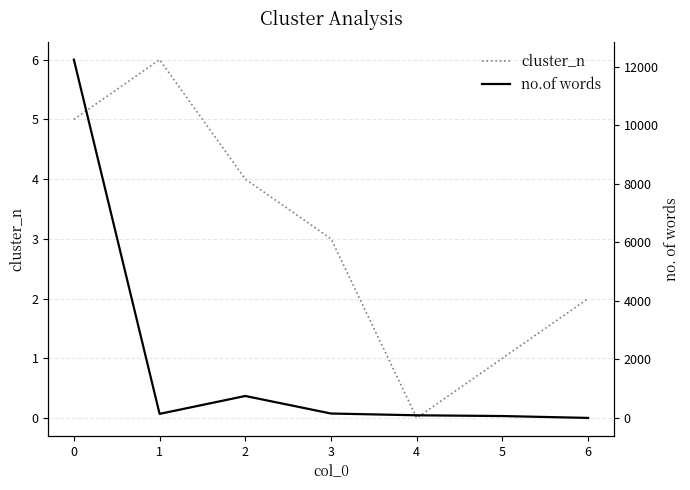

List the labels in order of no.of words value, smallest first.

6, 5, 4, 1, 3, 2, 0